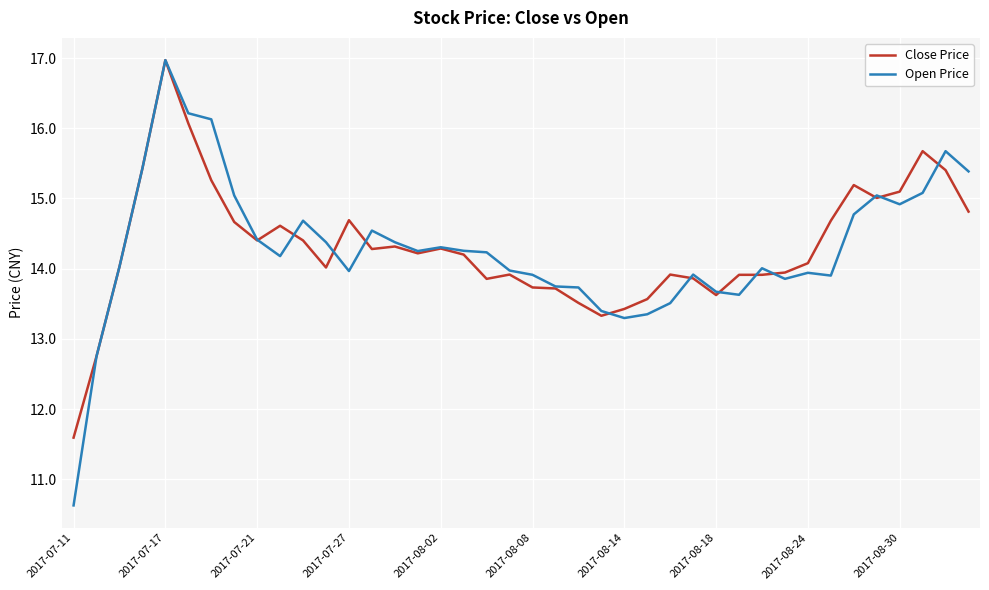

What is the lowest value of the Open Price series?

10.6